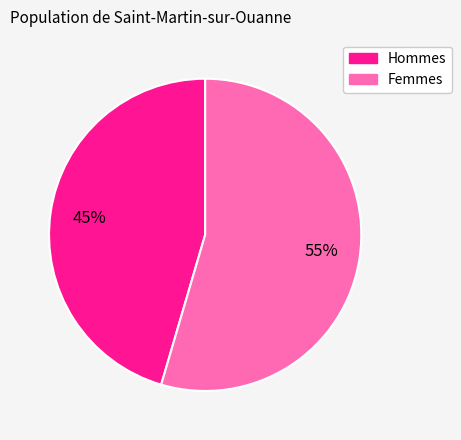

Does any single category account for the majority?

Yes